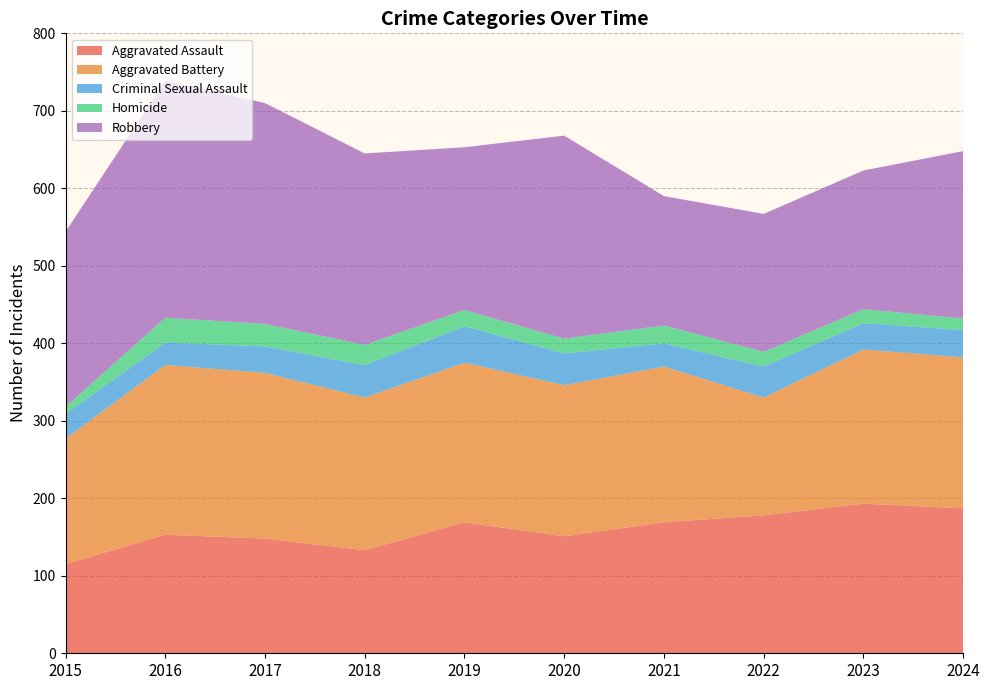

Reading right to left, list all the values displayed in this chart.

Aggravated Assault: 2024=187	2023=193	2022=178	2021=169	2020=151	2019=169	2018=133	2017=148	2016=153	2015=115
Aggravated Battery: 2024=195	2023=199	2022=152	2021=201	2020=195	2019=206	2018=197	2017=214	2016=219	2015=162
Criminal Sexual Assault: 2024=35	2023=34	2022=40	2021=30	2020=41	2019=47	2018=42	2017=34	2016=29	2015=32
Homicide: 2024=15	2023=18	2022=19	2021=23	2020=19	2019=21	2018=26	2017=29	2016=32	2015=9
Robbery: 2024=216	2023=179	2022=178	2021=167	2020=262	2019=210	2018=247	2017=285	2016=306	2015=226